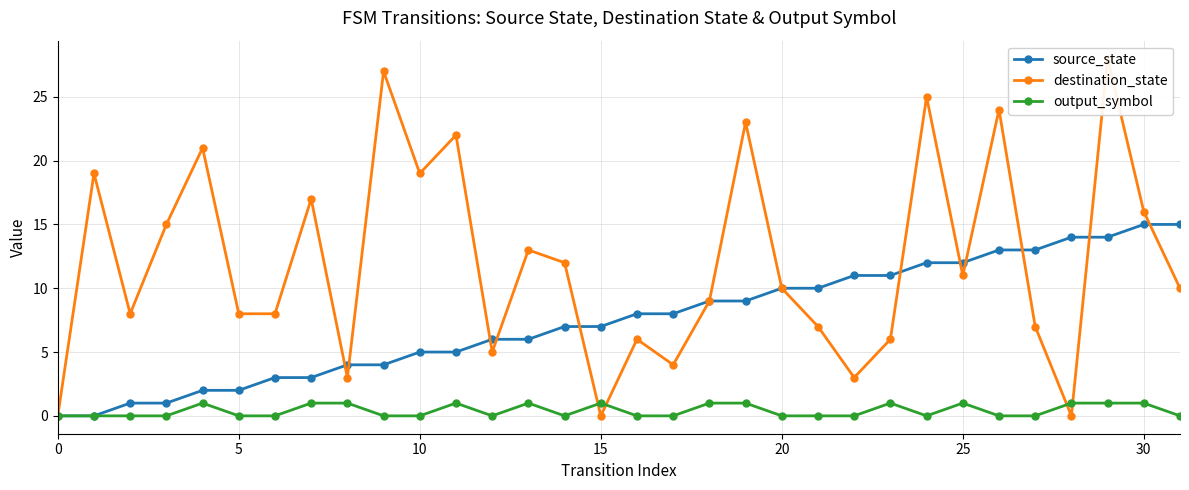

How many values in the destination_state series are below 10?

15